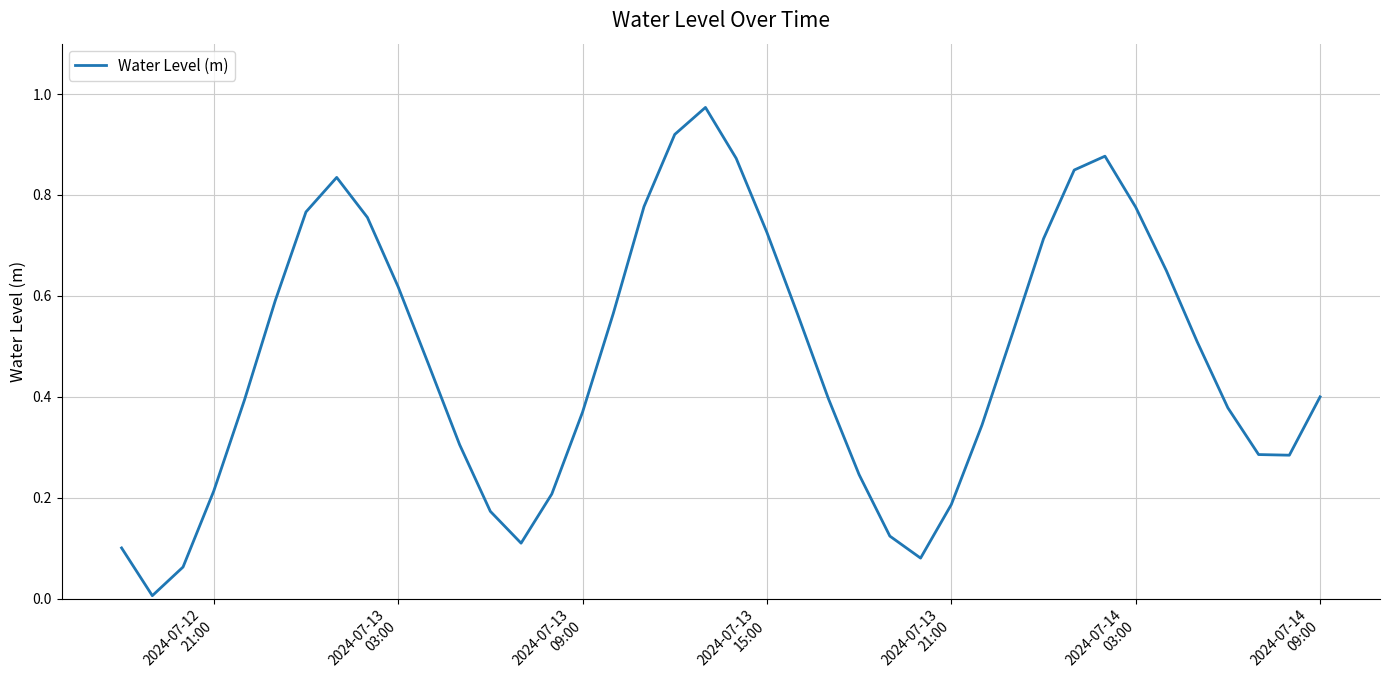

How many lines are shown in the chart?

1